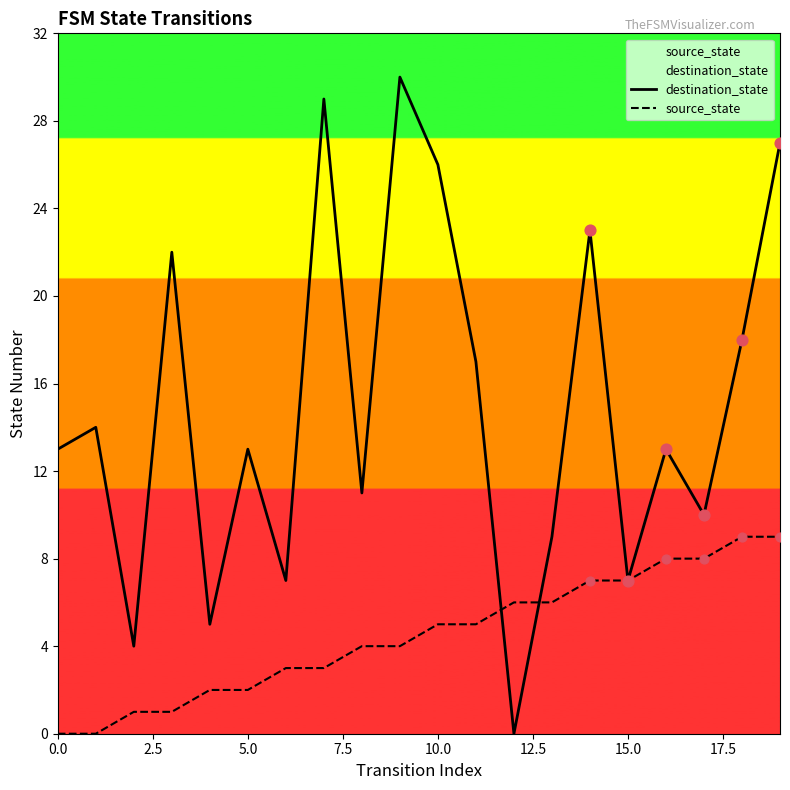

Is the value of destination_state at 17 greater than the value of source_state at 11?

Yes